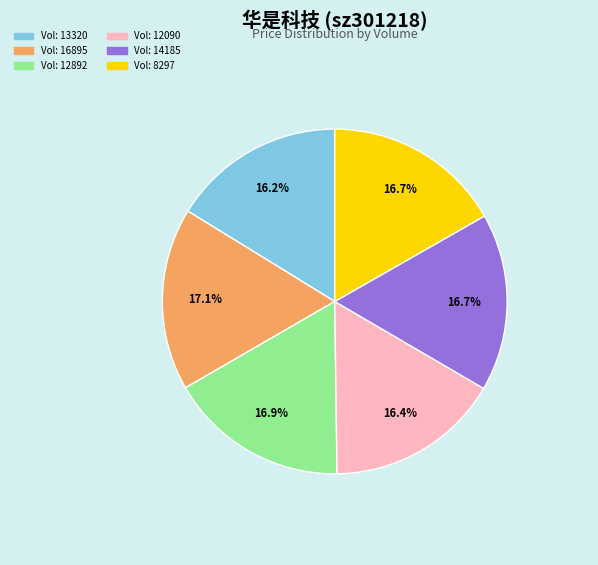

What percentage is NOT represented by Vol: 12892?

83.1%